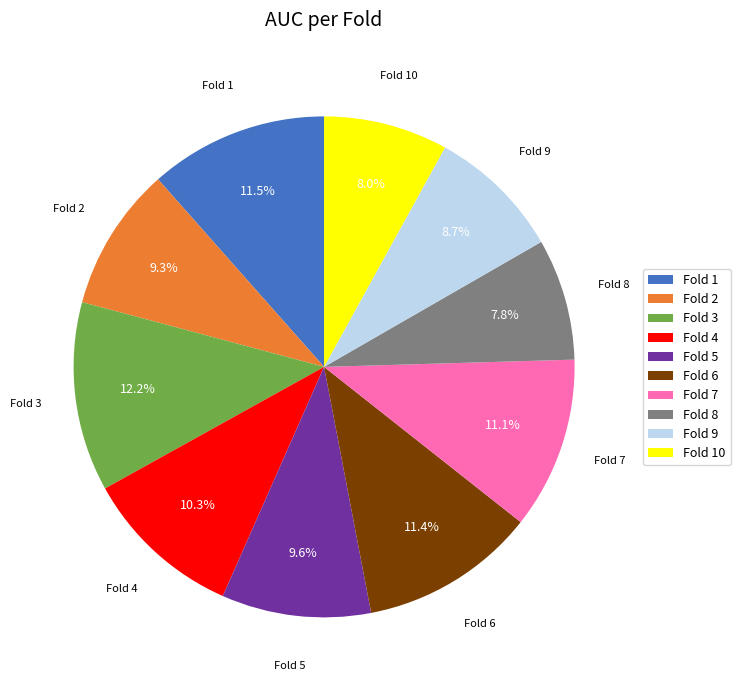

True or false: Fold 3 accounts for 12% of the total.

True